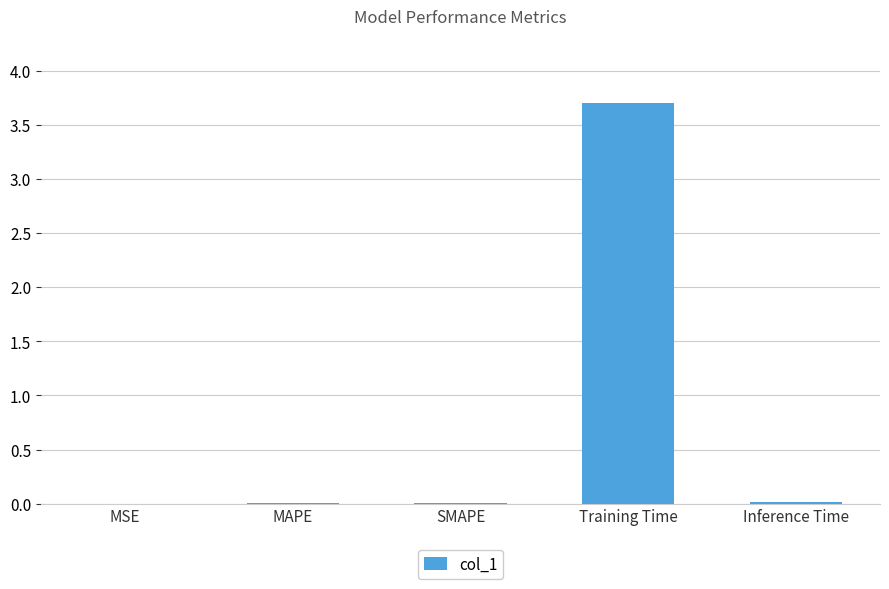

At which category does the chart reach its peak across all series?

Training Time